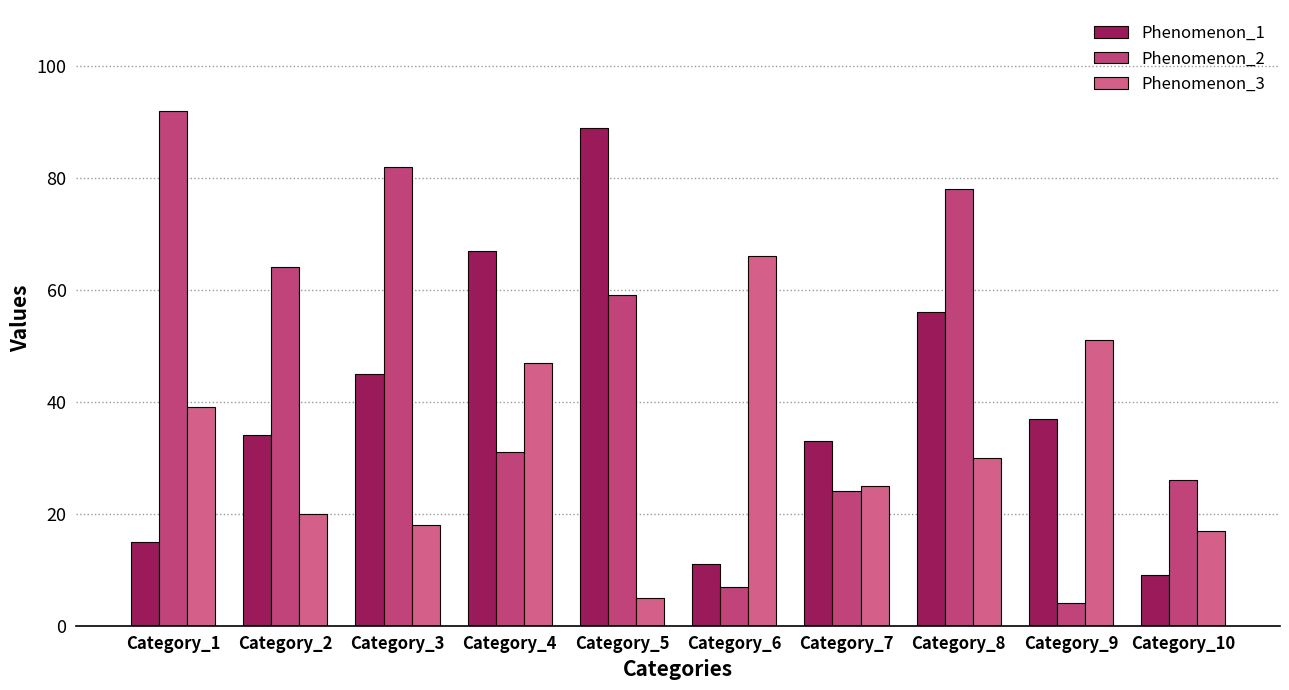

Reading right to left, list all the values displayed in this chart.

Phenomenon_1: Category_10=9	Category_9=37	Category_8=56	Category_7=33	Category_6=11	Category_5=89	Category_4=67	Category_3=45	Category_2=34	Category_1=15
Phenomenon_2: Category_10=26	Category_9=4	Category_8=78	Category_7=24	Category_6=7	Category_5=59	Category_4=31	Category_3=82	Category_2=64	Category_1=92
Phenomenon_3: Category_10=17	Category_9=51	Category_8=30	Category_7=25	Category_6=66	Category_5=5	Category_4=47	Category_3=18	Category_2=20	Category_1=39